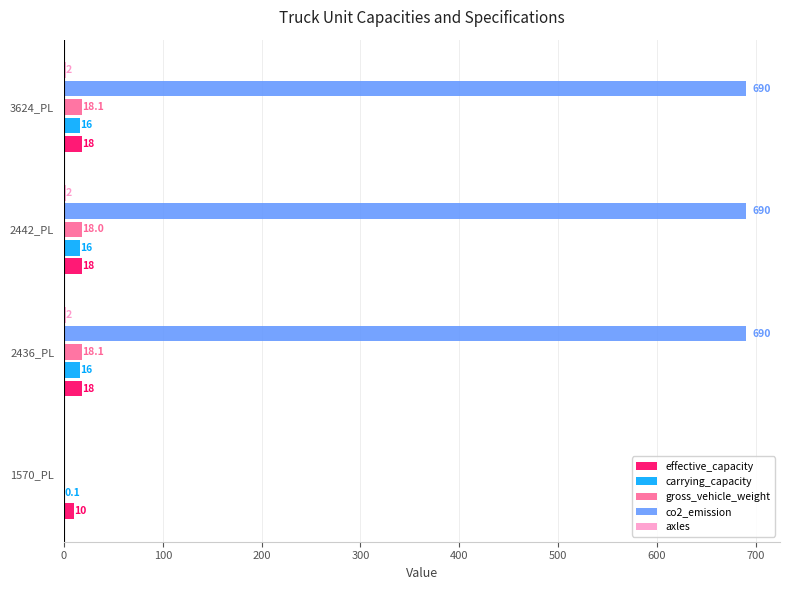

Where is gross_vehicle_weight nearest to the value 9?

1570_PL